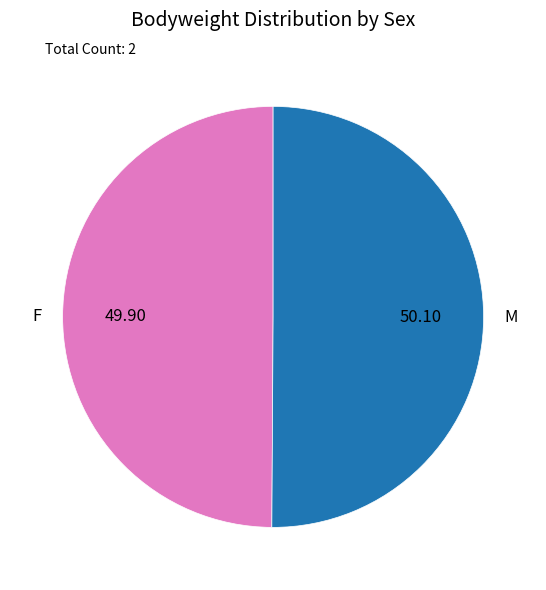

Count the number of slices in the pie.

2